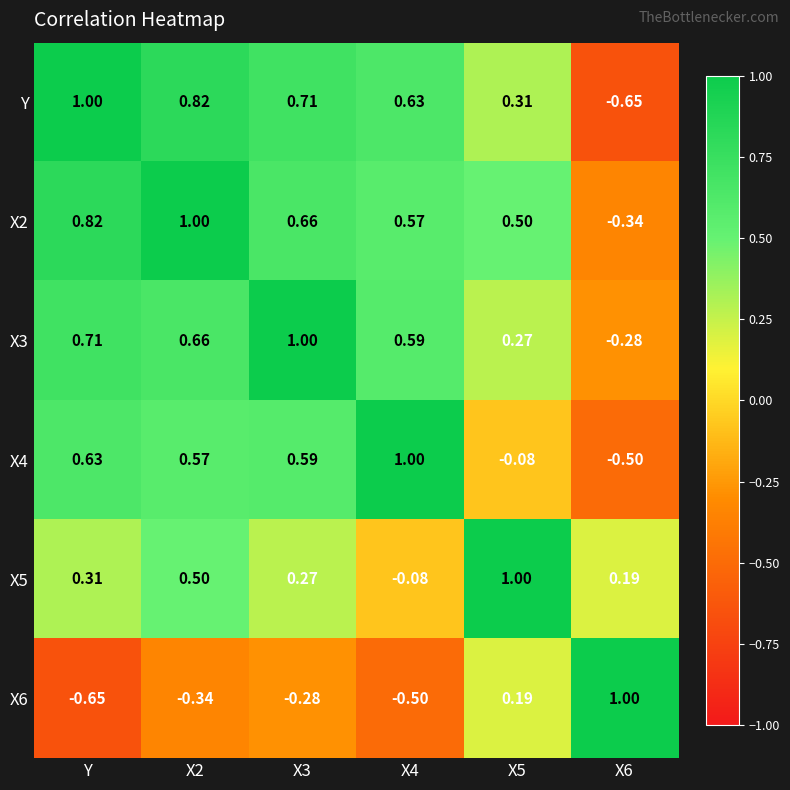

At which label does Y first exceed 0?

Y